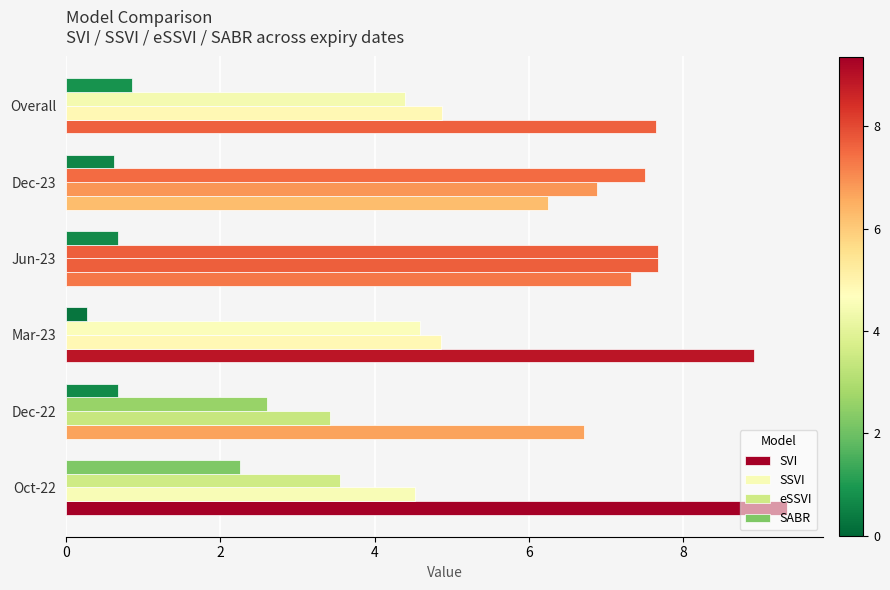

How many values in the SVI series are below 7?

2